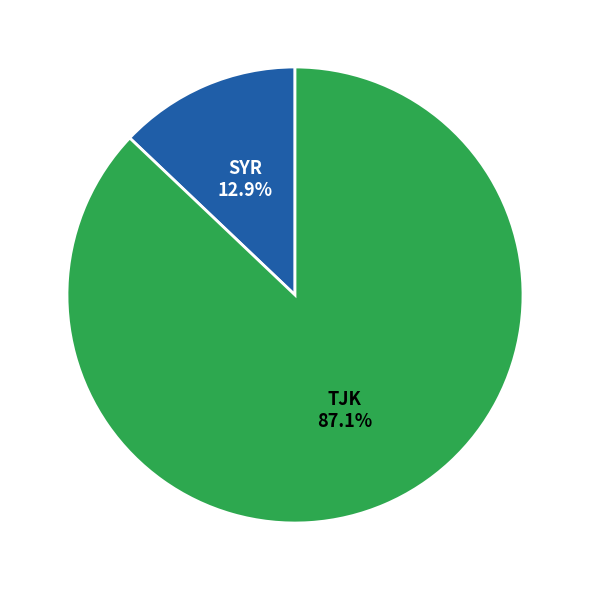

Is there a majority slice in this chart?

Yes